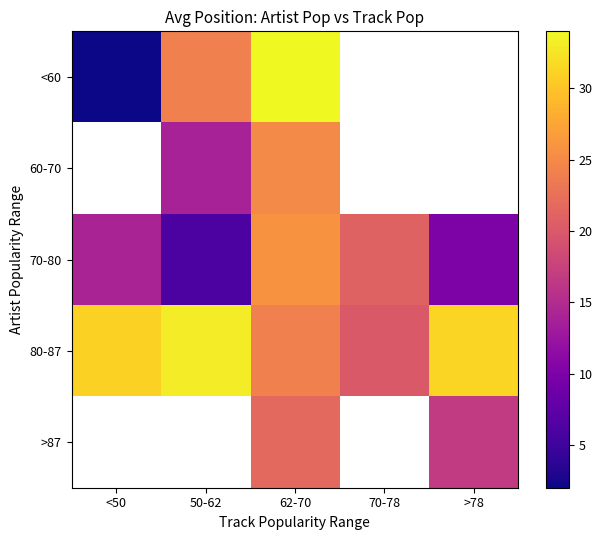

Is the value of 70-80 at 50-62 greater than the value of <60 at >78?

No